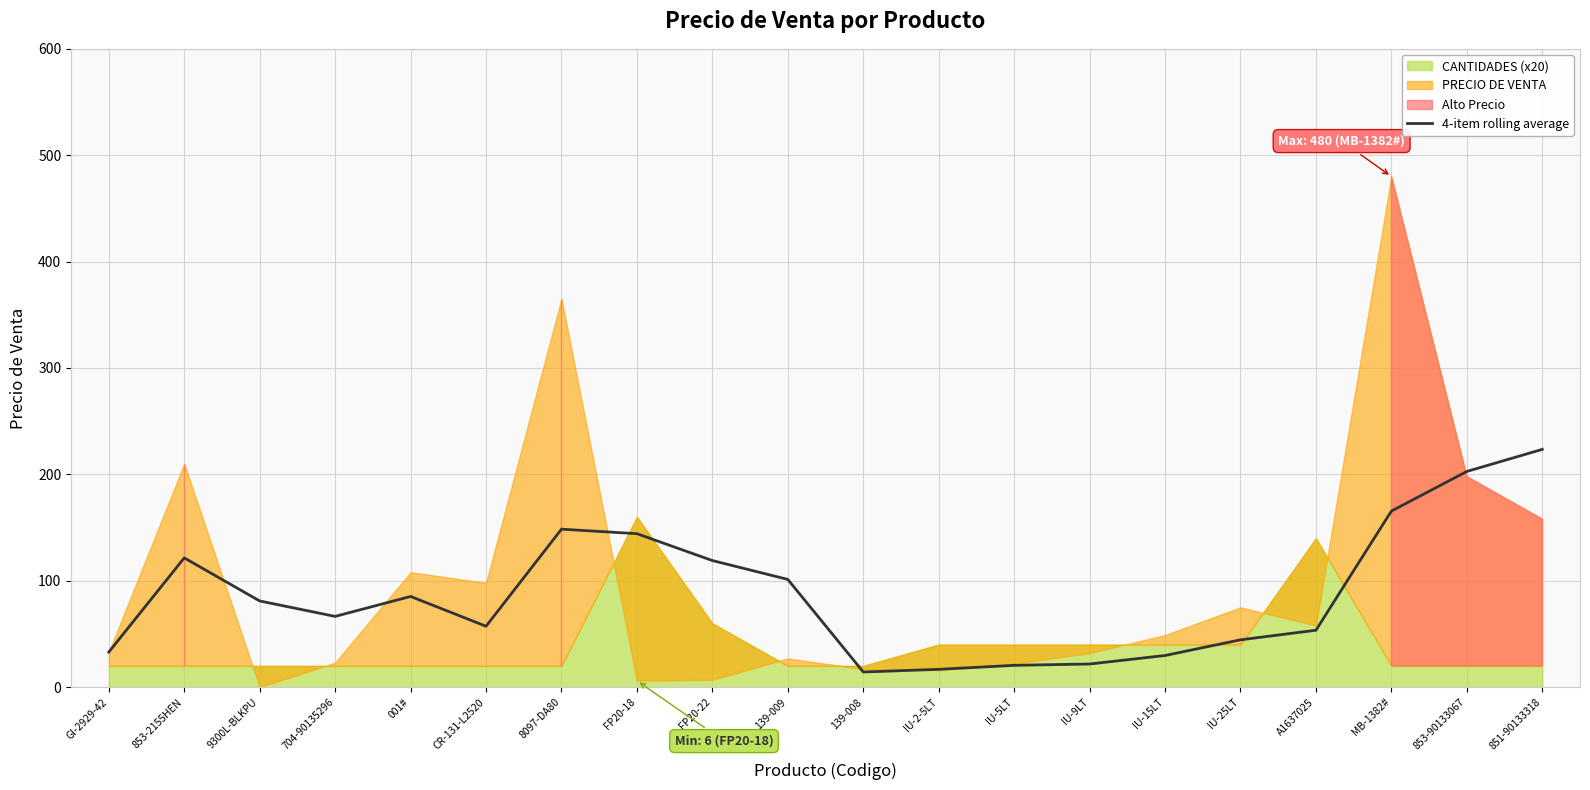

The value of 4-item rolling average at FP20-18 is 144.2. True or false?

True